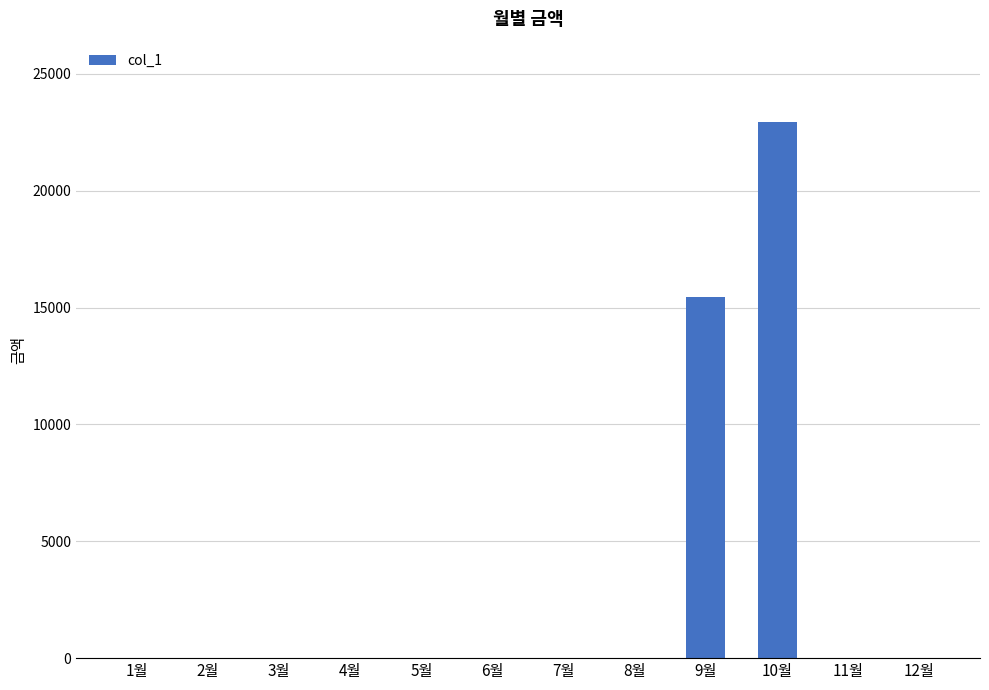

True or false: the data shows 9719 at 6월.

False